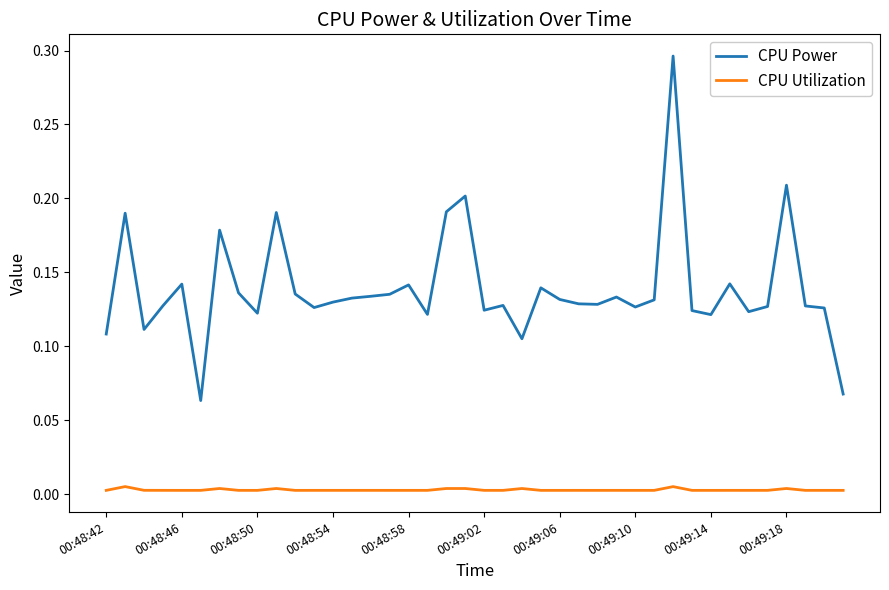

True or false: CPU Power and CPU Utilization cross at least once.

False